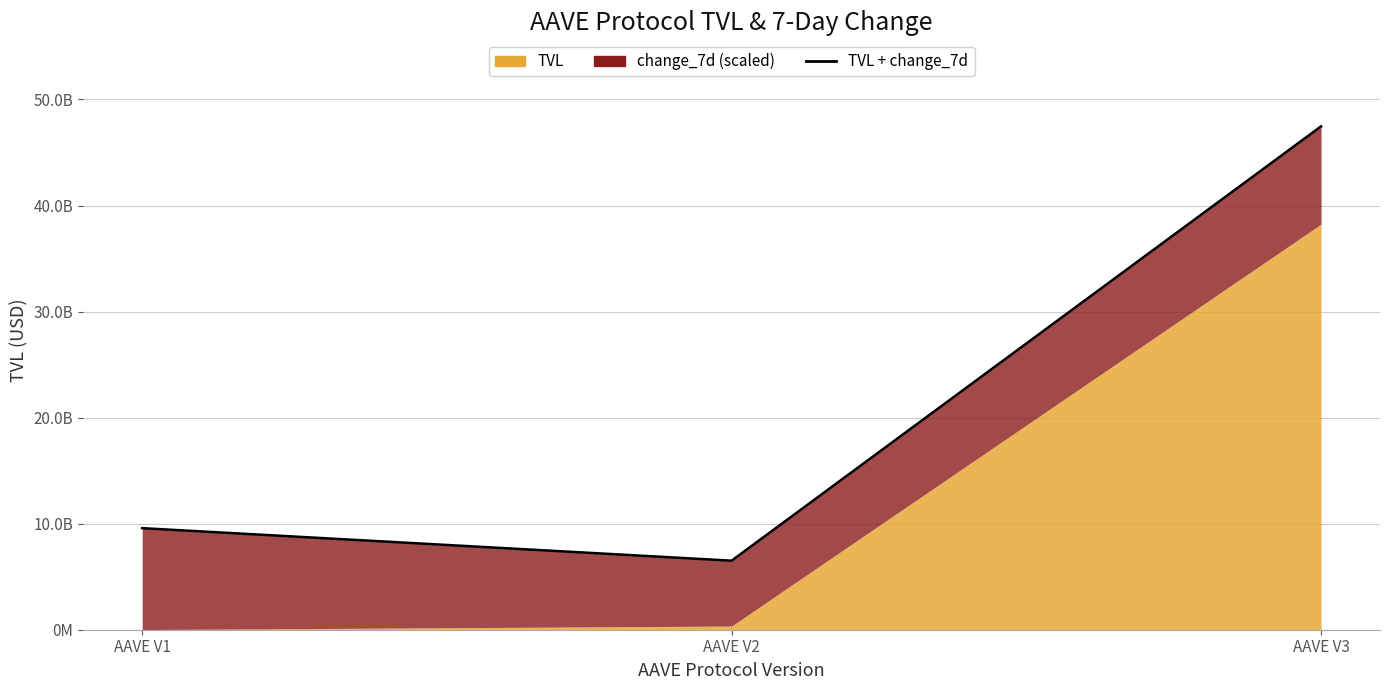

Reading left to right, what are all the values shown in this chart?

9578791598.6	6510489885.0	47467765802.1